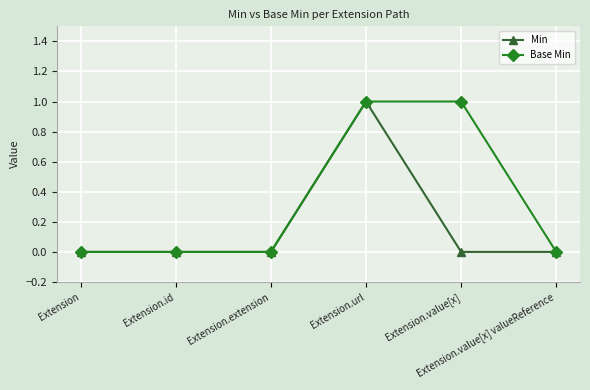

True or false: Min has a value of -1 at Extension.value[x].

False